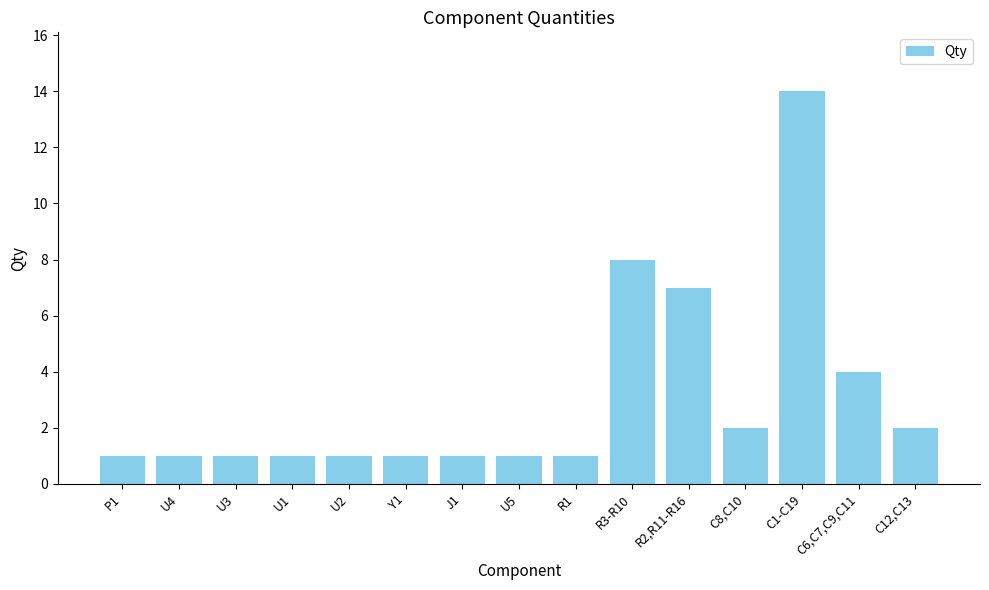

The chart shows a value of 1 at U4. True or false?

True